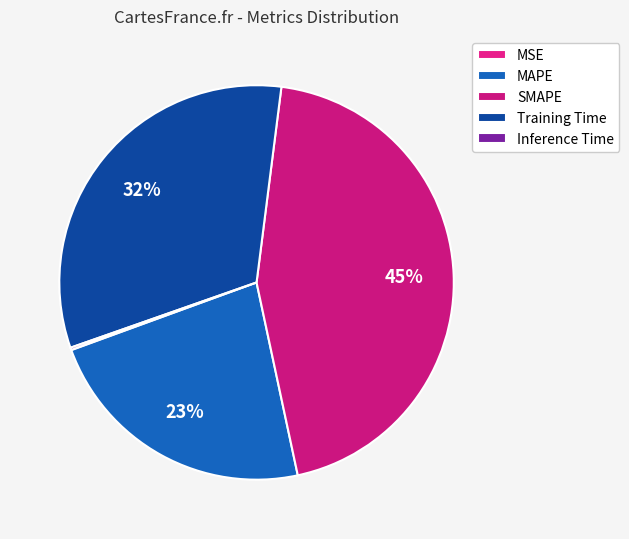

Combined, do SMAPE and MSE account for over 50%?

No